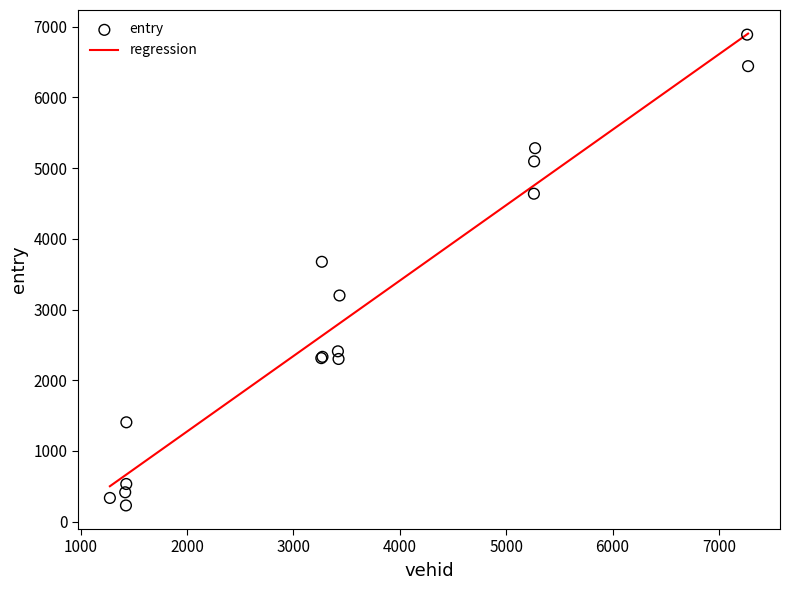

What Y value in the scatter plot is closest to 3558?

3674.9